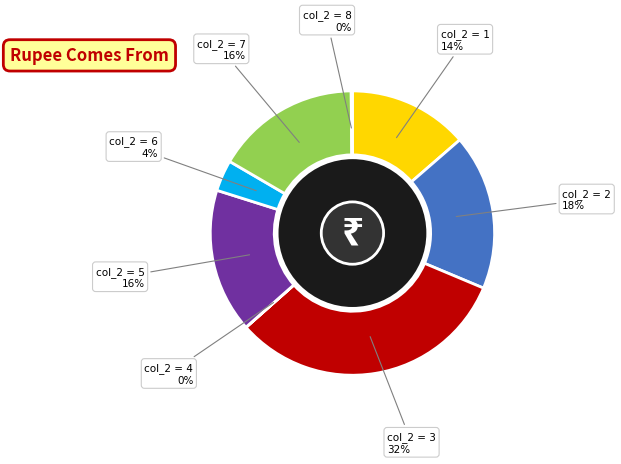

To the nearest percent, what is the average slice percentage?

12%